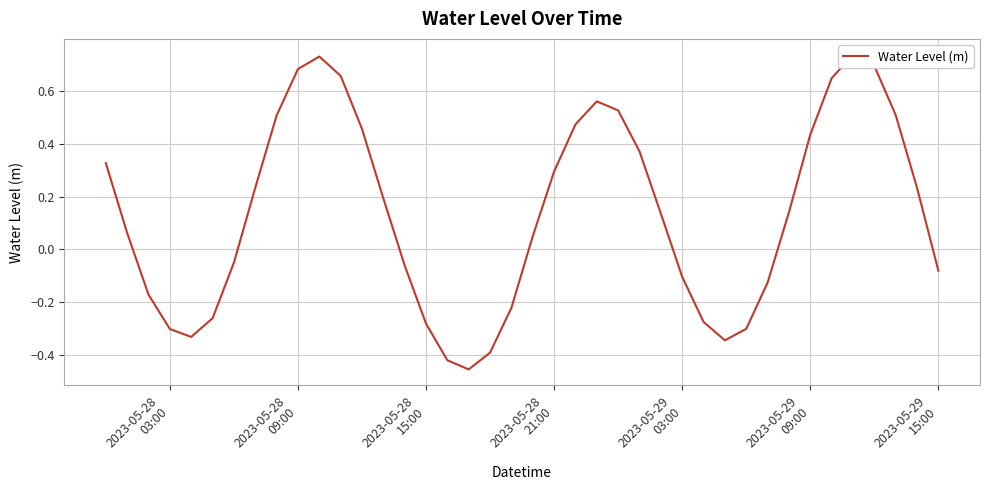

Is it true that the value at 10 is 0.4?

False